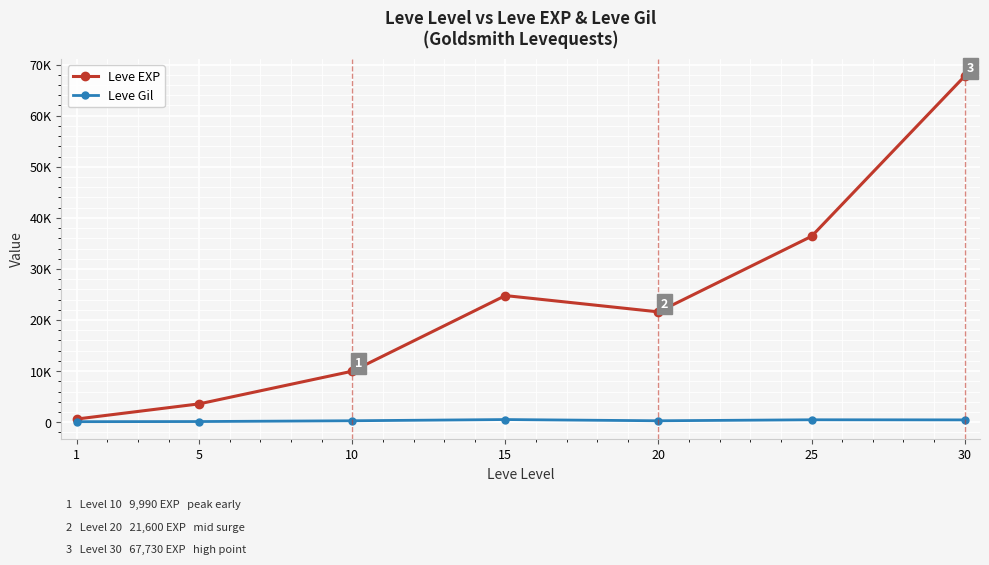

What is the spread (max minus min) of values at 25?

35905